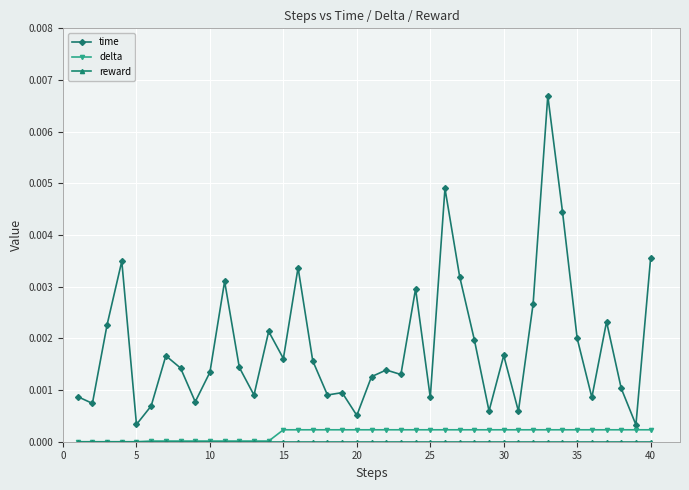

Which series has the largest total across all categories?

time